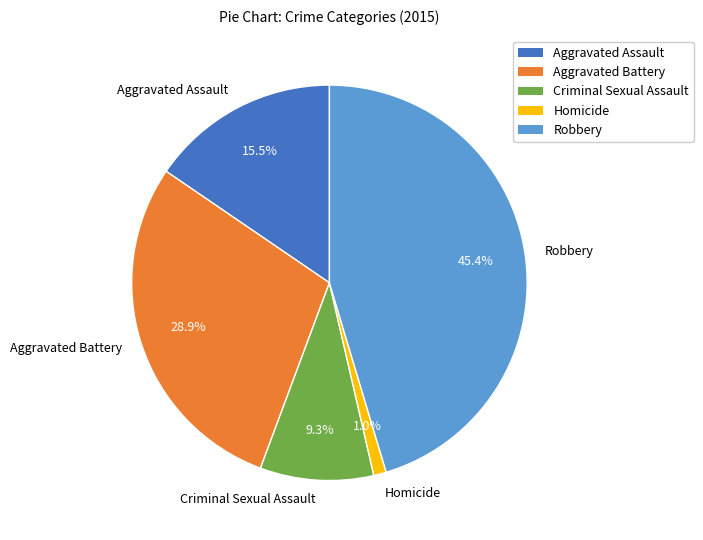

What is the smallest slice in the pie chart?

Homicide